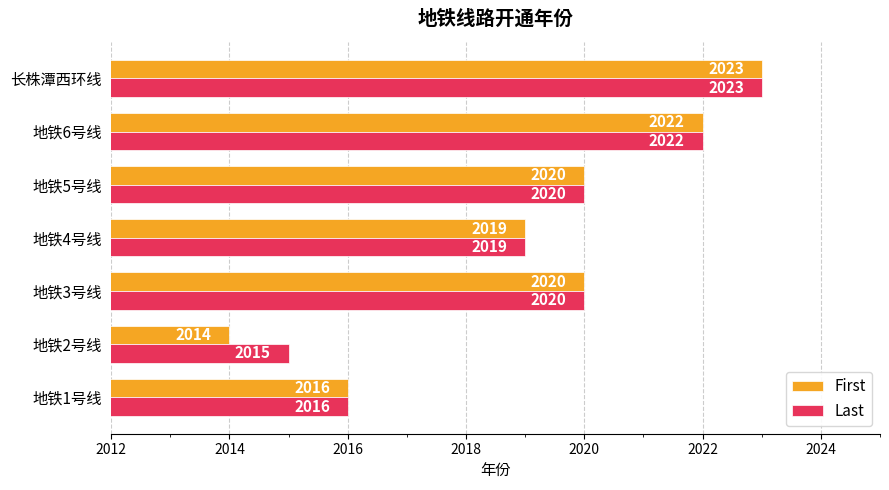

What is the maximum value for Last?

2023